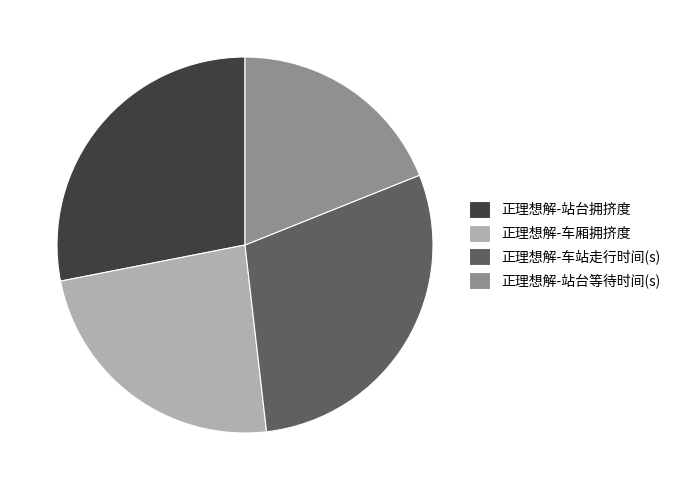

Rank the categories by value from lowest to highest.

正理想解-站台等待时间(s), 正理想解-车厢拥挤度, 正理想解-站台拥挤度, 正理想解-车站走行时间(s)